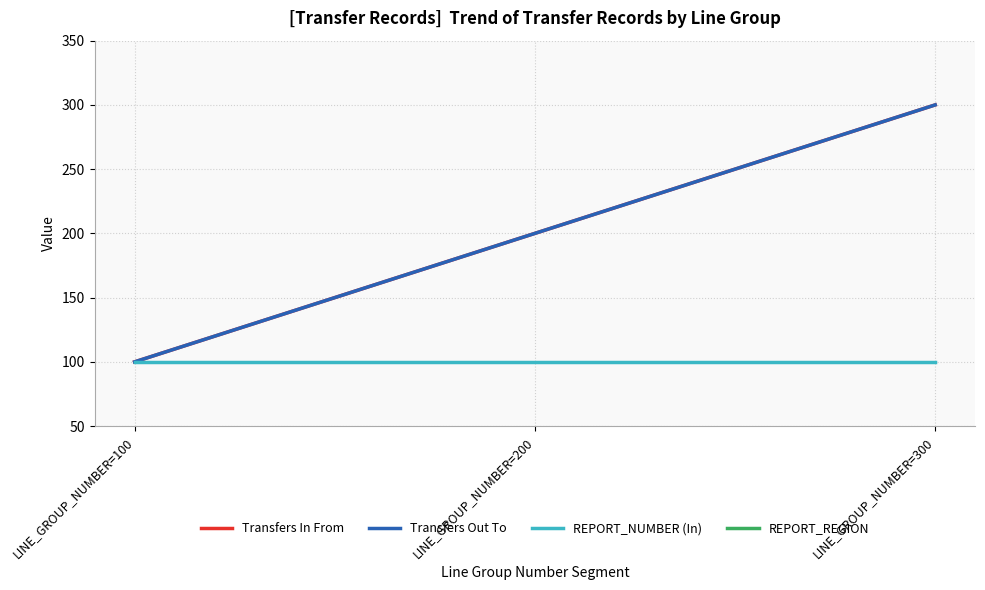

Which label corresponds to the smallest value in the chart?

LINE_GROUP_NUMBER=100